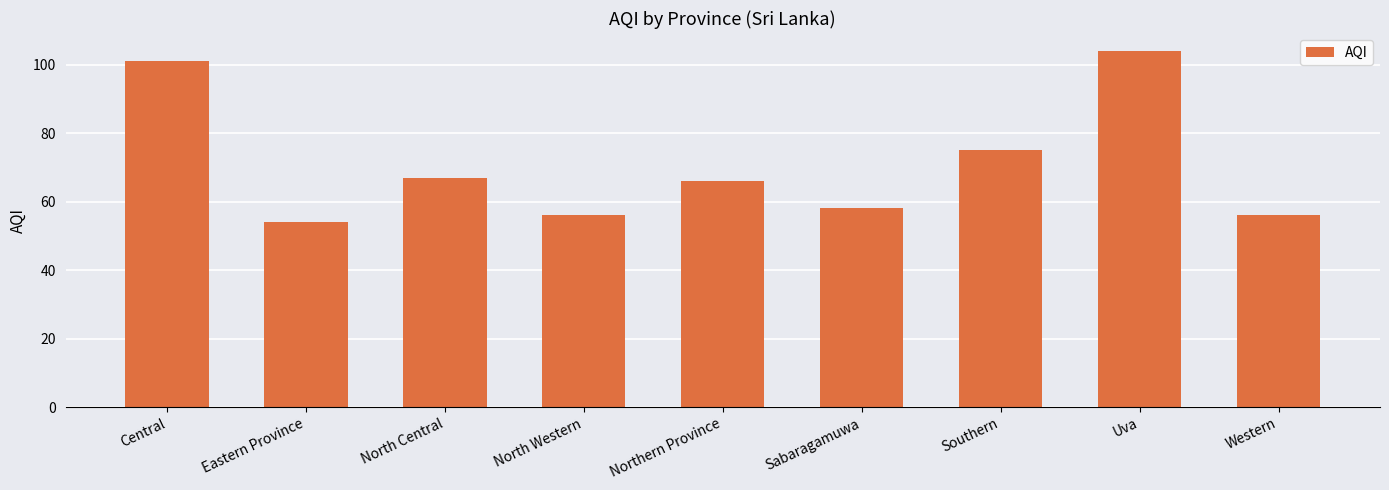

What is the label of the 6th bar from the left?

Sabaragamuwa